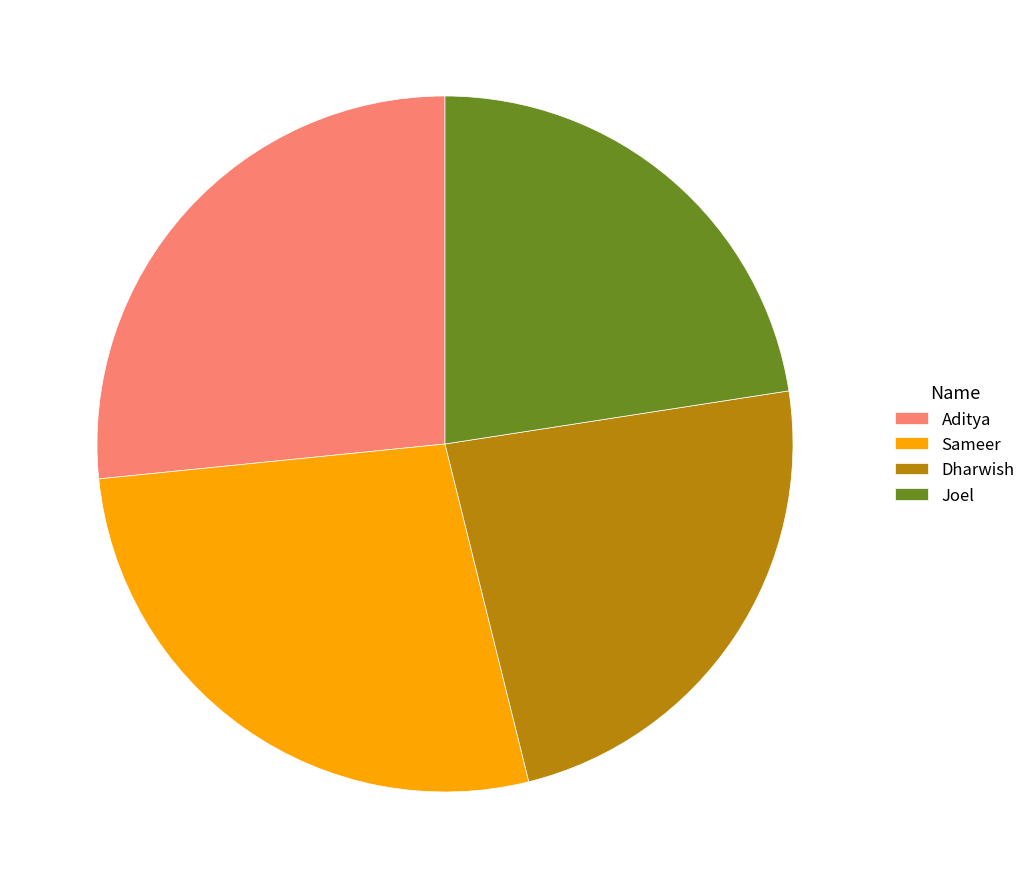

Which has a higher value, Dharwish or Aditya?

Aditya